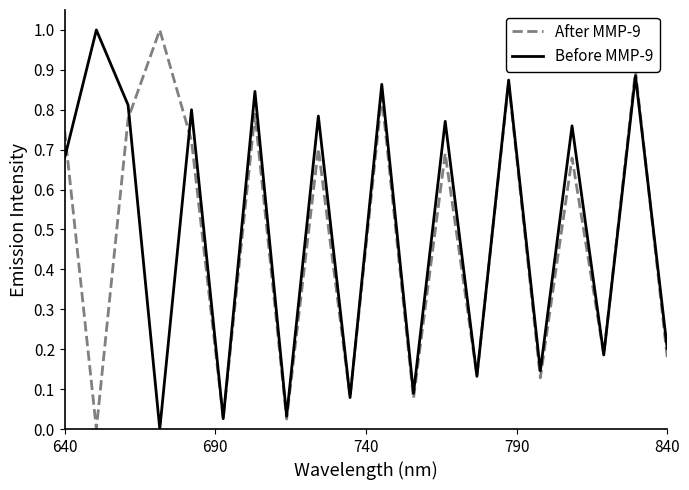

What are all the series names shown in the legend?

After MMP-9, Before MMP-9